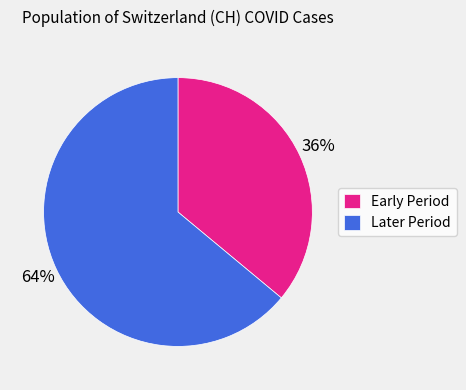

Which category has the smallest portion of the pie?

Early Period